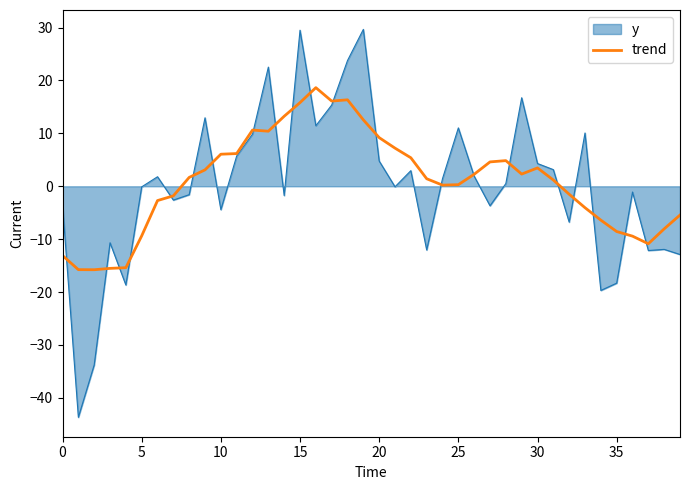

What is the maximum value for y?

29.7